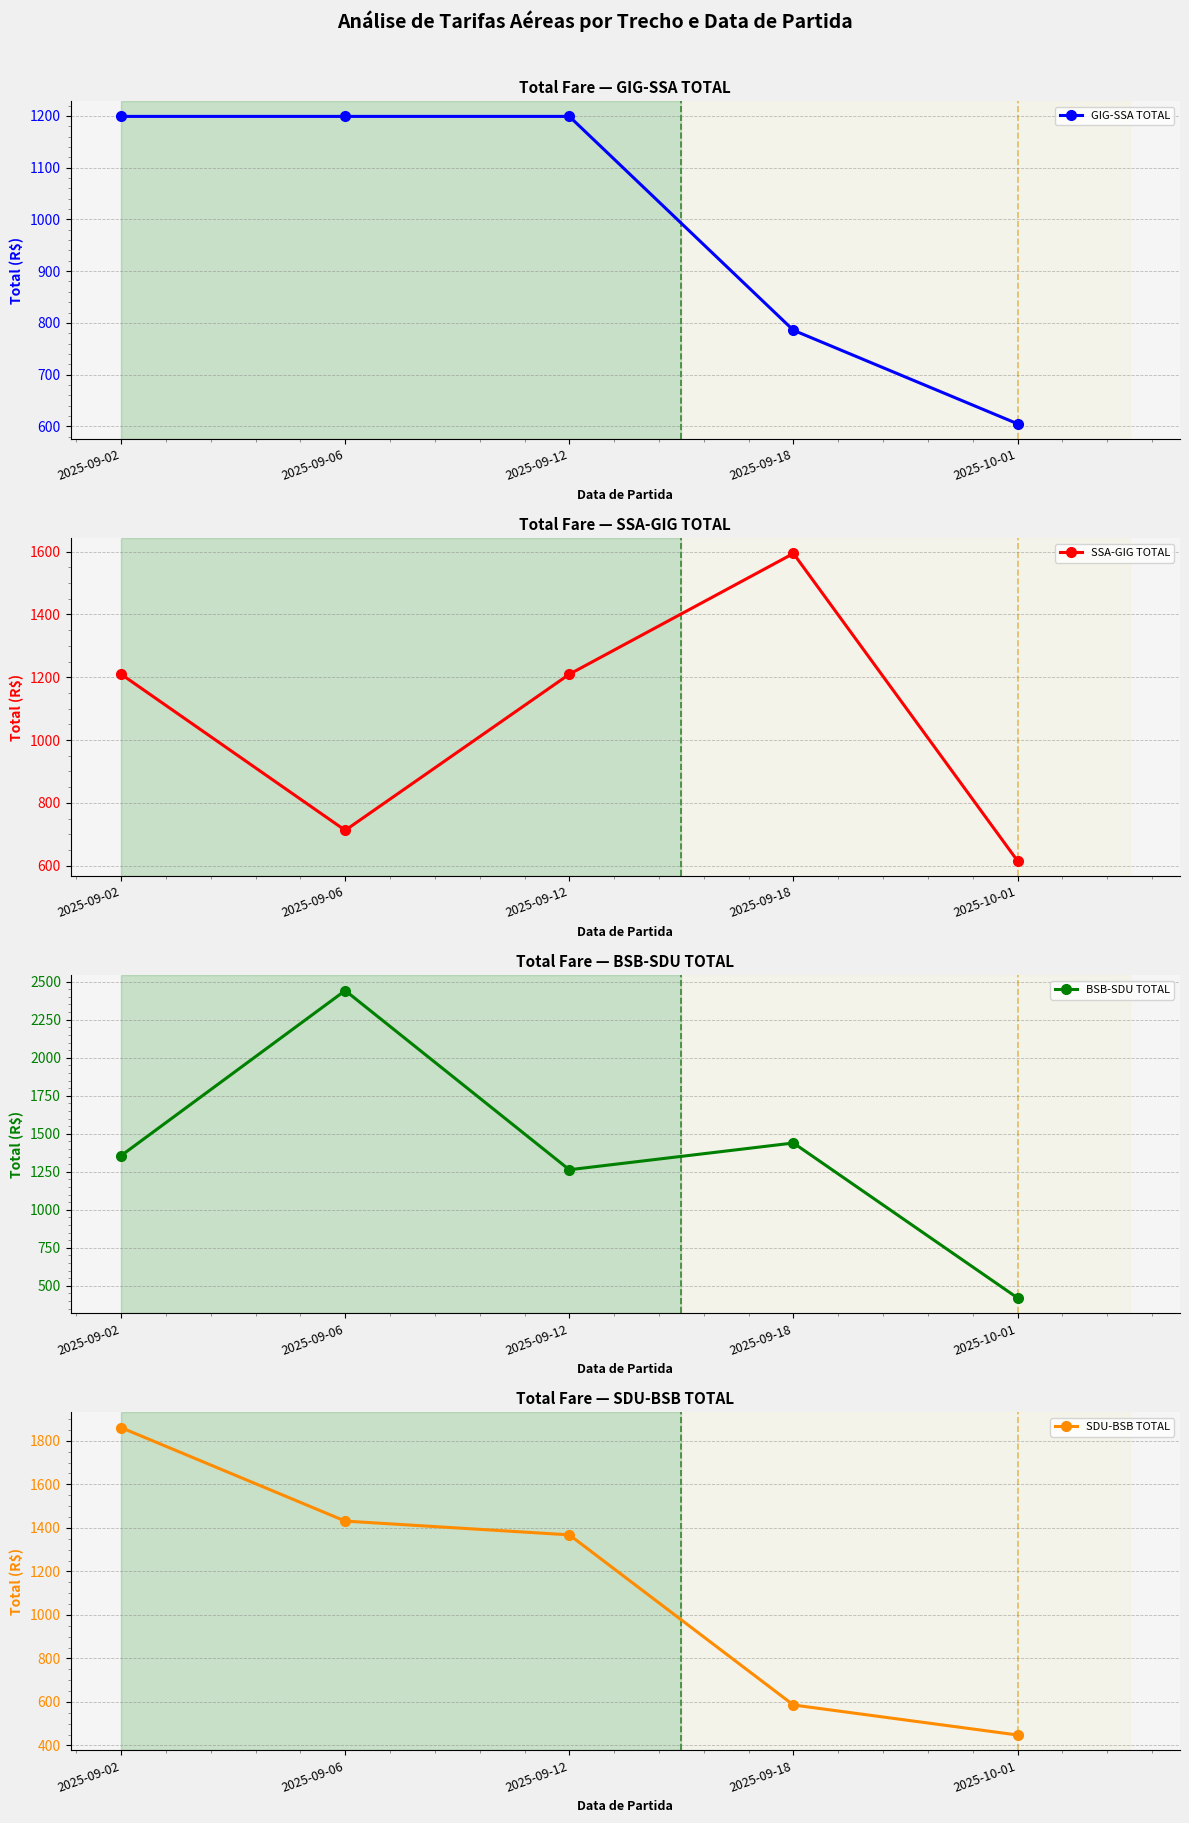

What are all the series names shown in the legend?

GIG-SSA TOTAL, SSA-GIG TOTAL, BSB-SDU TOTAL, SDU-BSB TOTAL